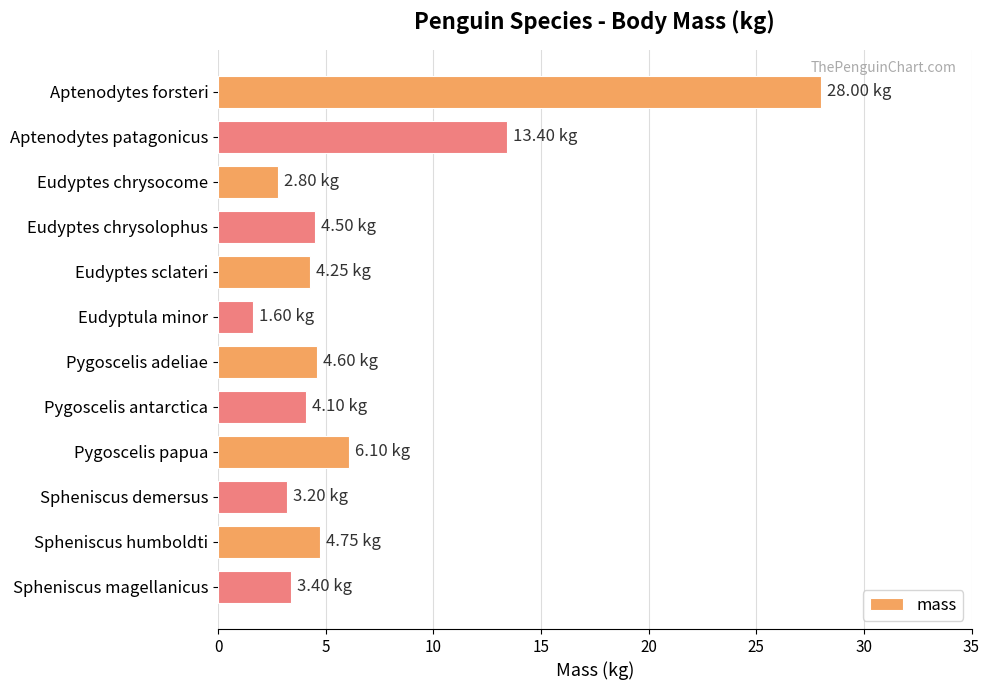

What is the minimum value shown in the chart?

1.6